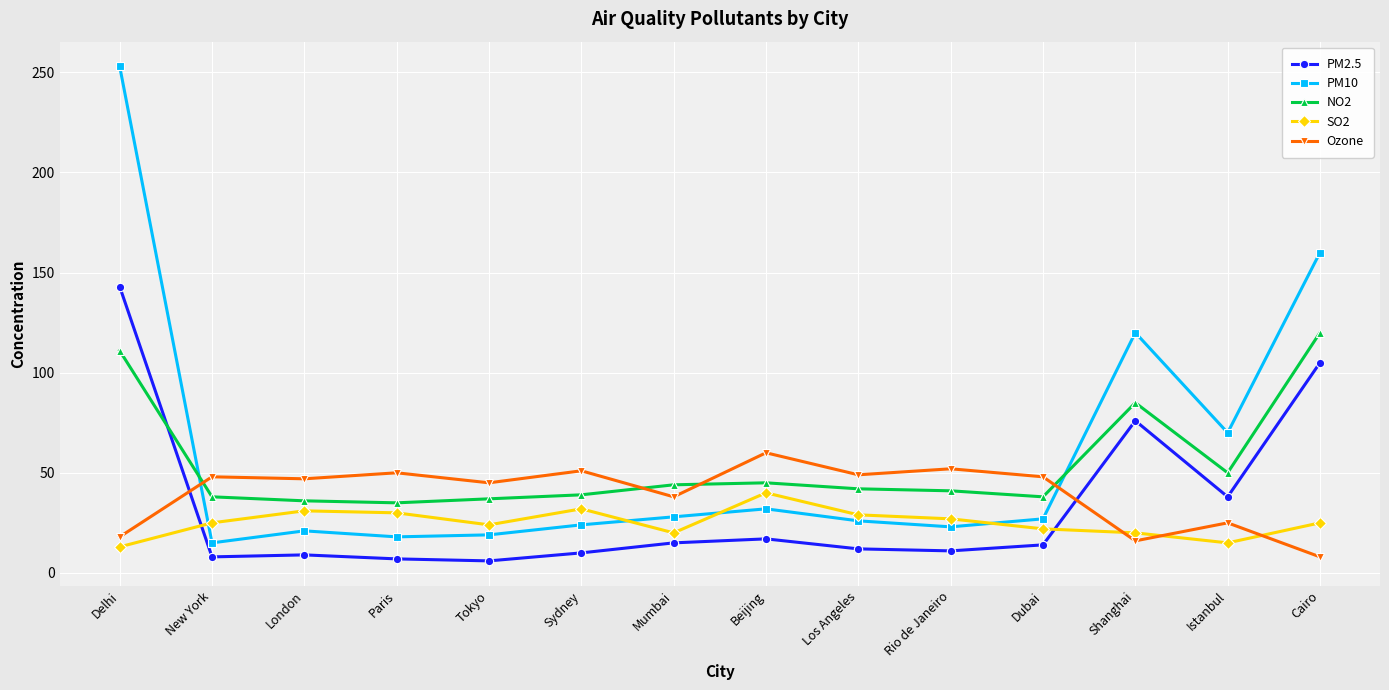

What is the value of the SO2 point at the 13th from the left?

15